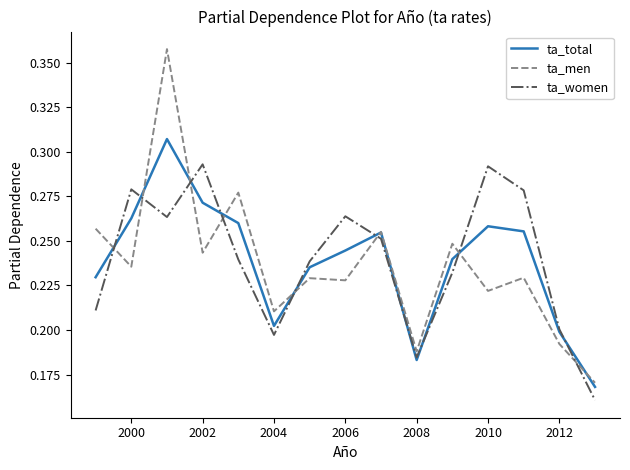

Rank the series by their maximum value, from highest to lowest.

ta_men, ta_total, ta_women